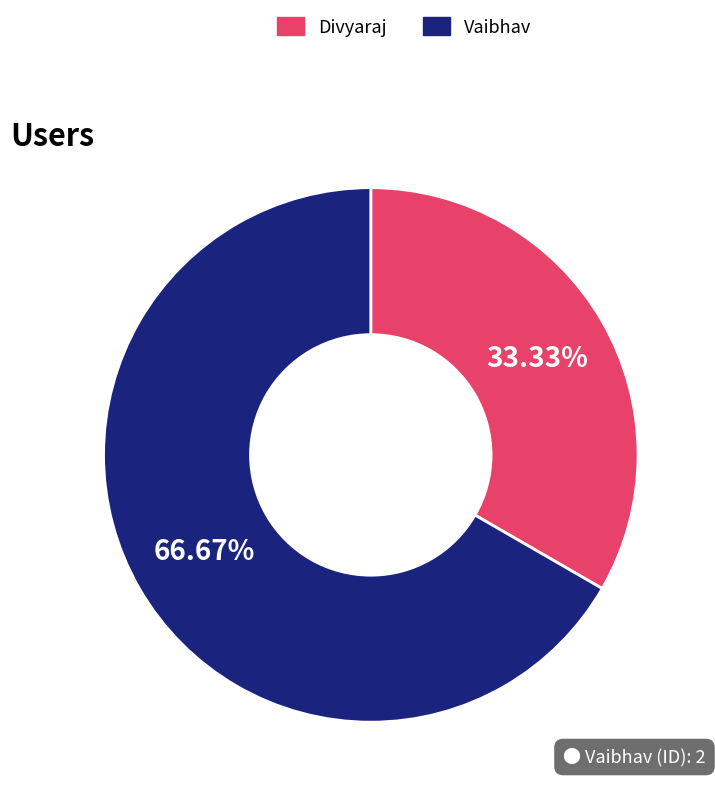

What is the majority slice?

Vaibhav